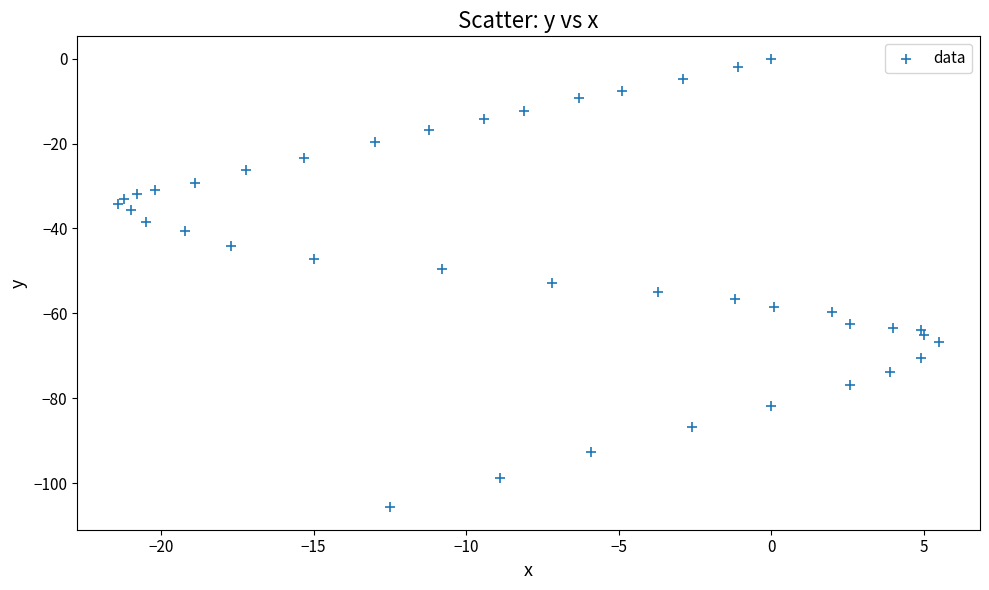

What is the range of X values (max minus min)?

26.9